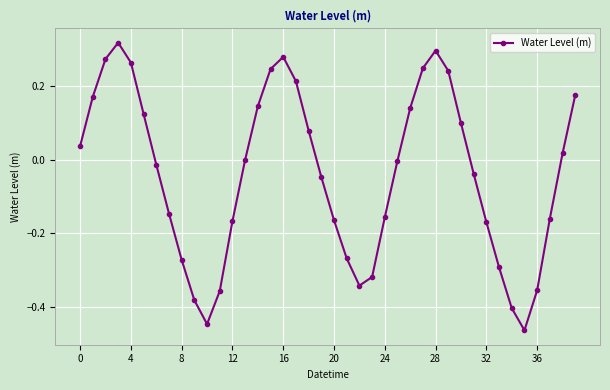

True or false: the data has more than 2 interior local peaks.

True